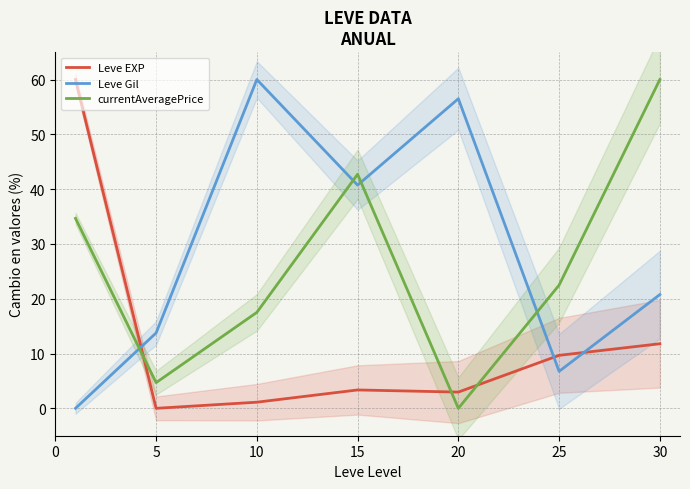

How many lines are shown in the chart?

3